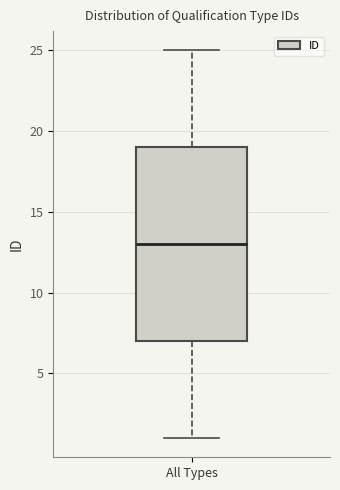

Transcribe this box plot: give where the median line is, the range the box spans, and where the two whiskers end, as read against the y-axis. The values are not printed on the chart, so give them approximately, as read against the axis.

median 13, box 7 to 19, whiskers 1 to 25